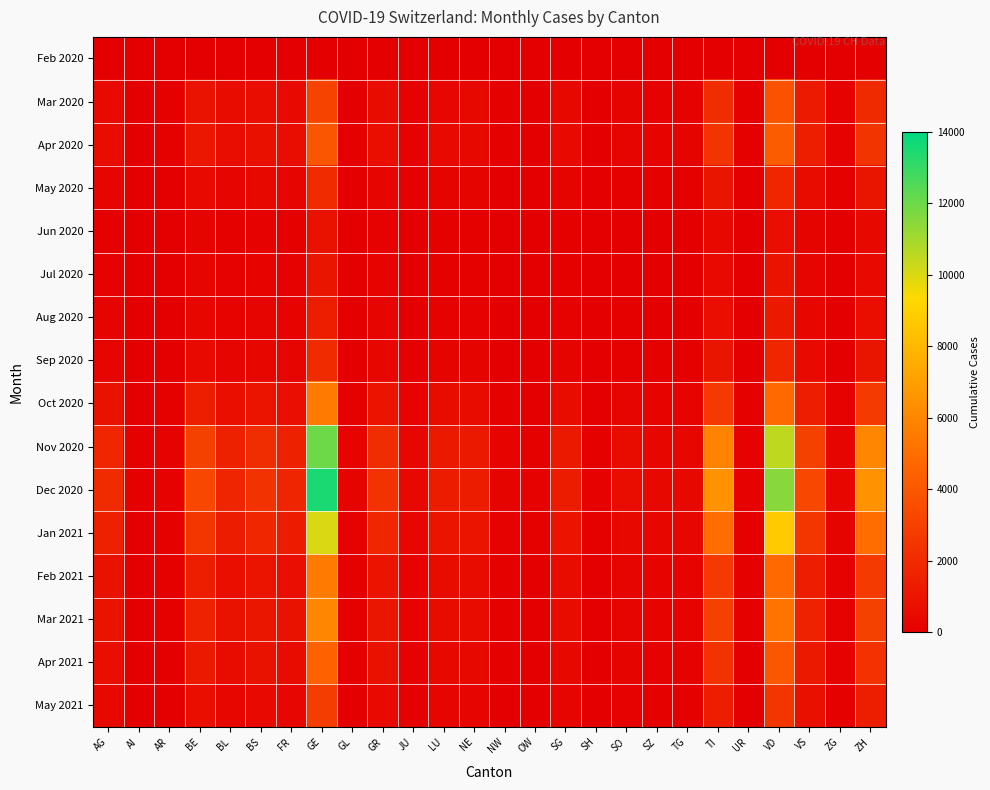

At which category is the sum across all series the highest?

GE